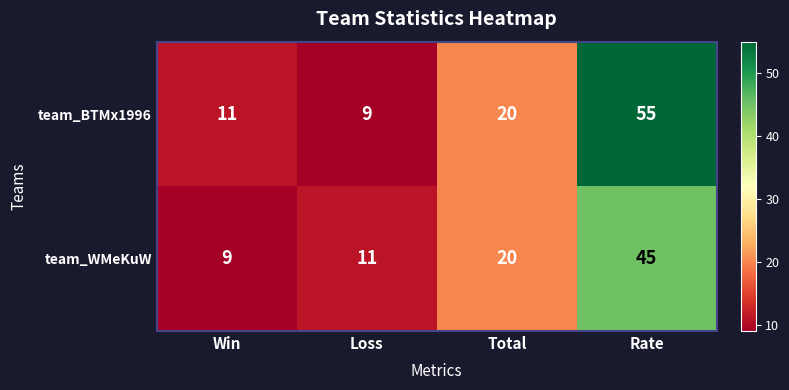

What is the smallest value displayed?

9